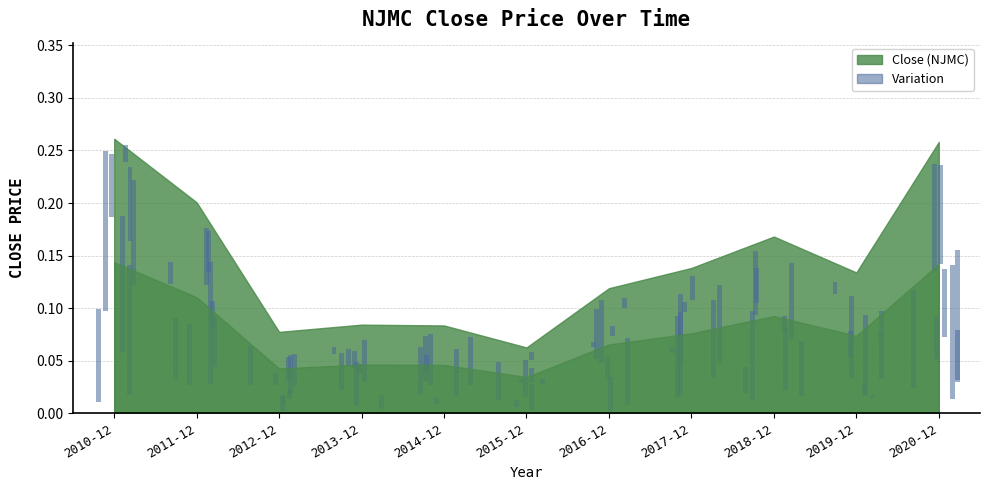

The chart shows a value of 0.1 at 2013-12. True or false?

True